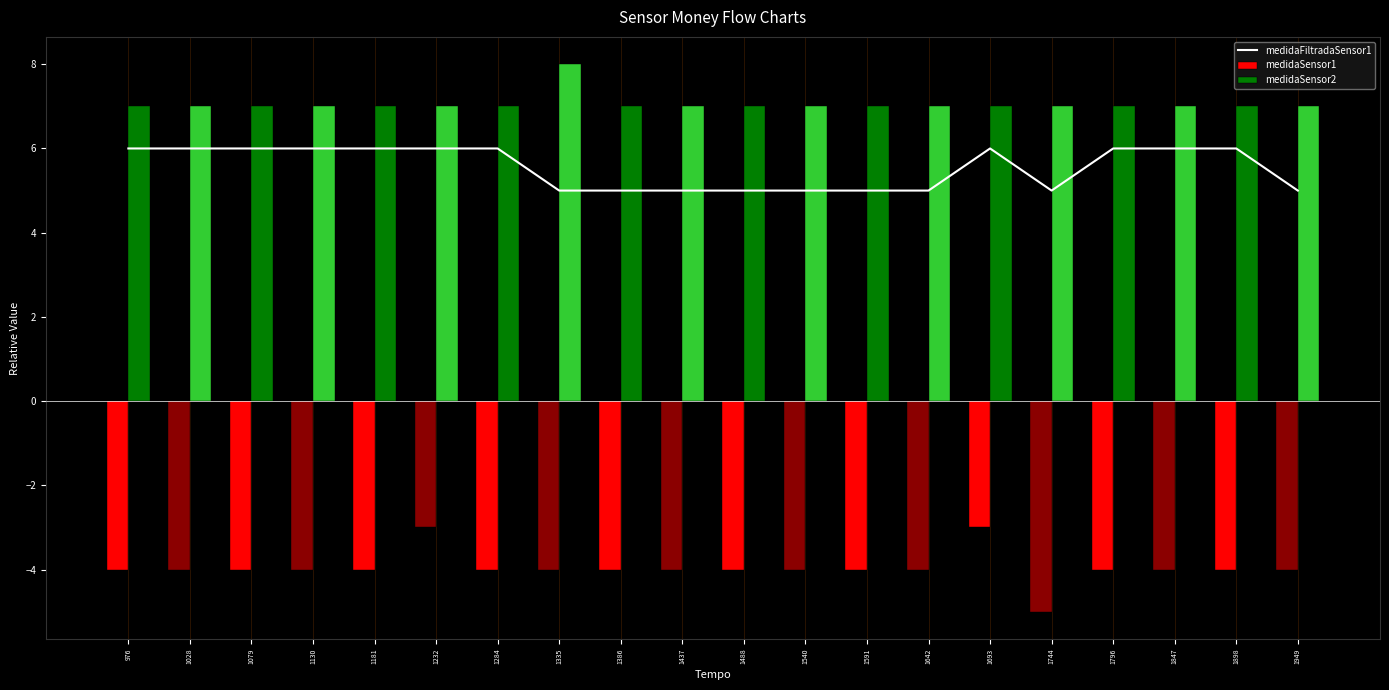

How many groups of bars are there?

20